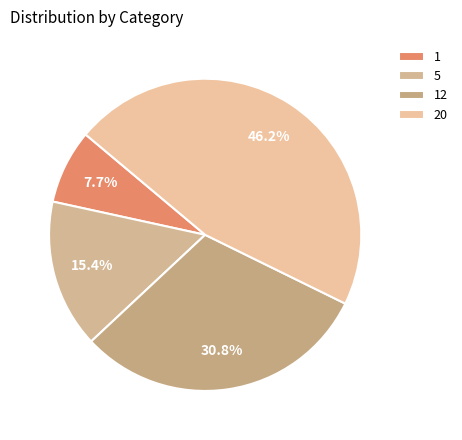

True or false: 20 accounts for 31% of the total.

False